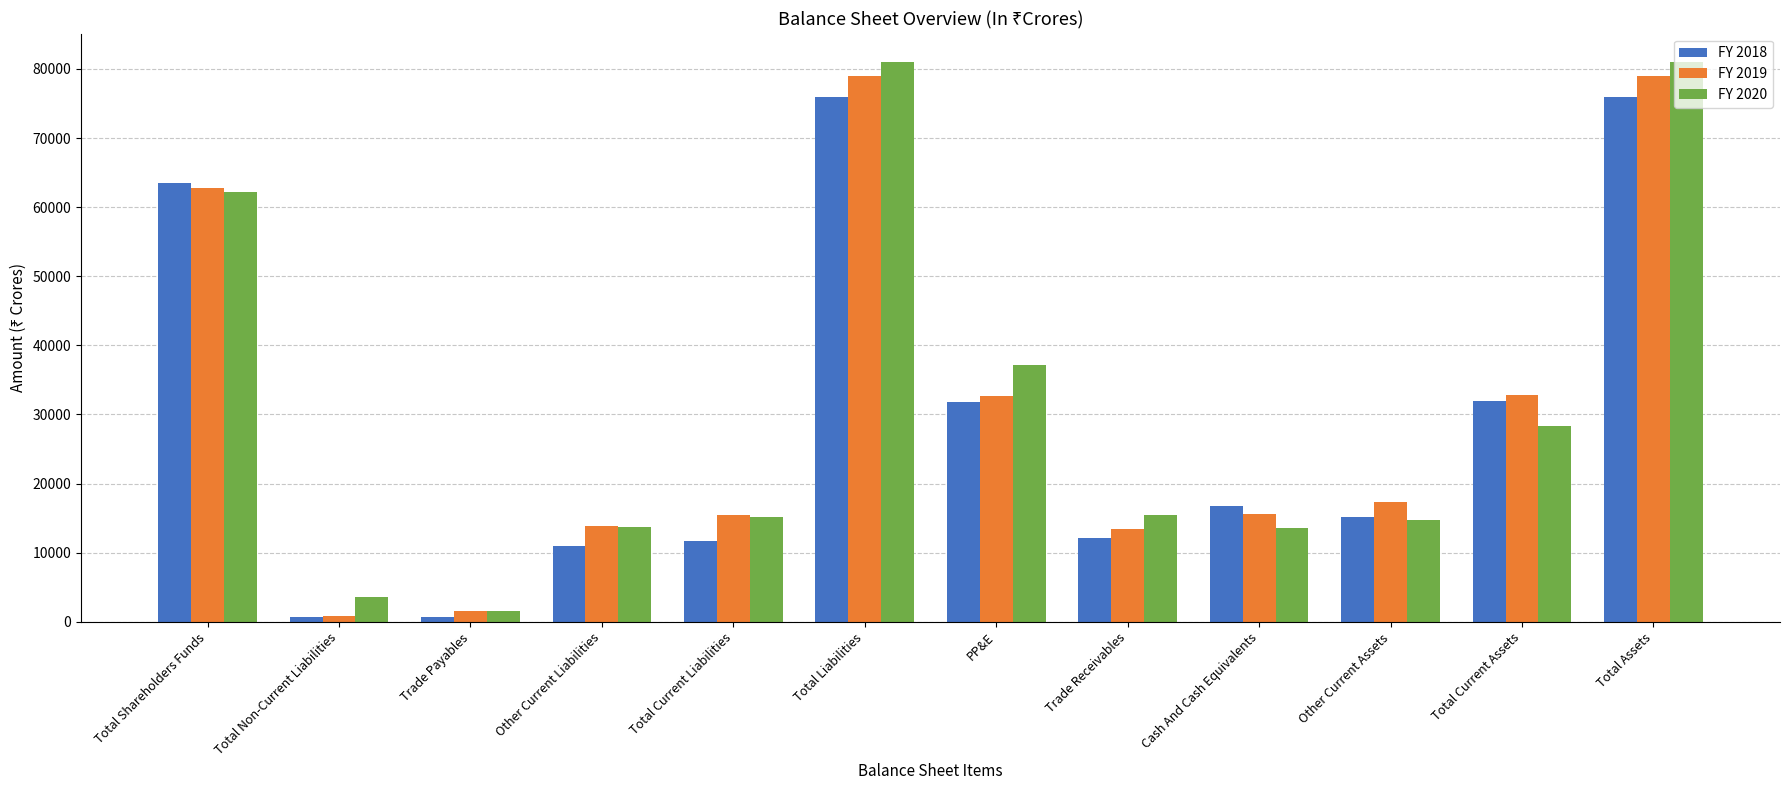

What is the difference between the maximum and second lowest values in the FY 2018 series?

75139